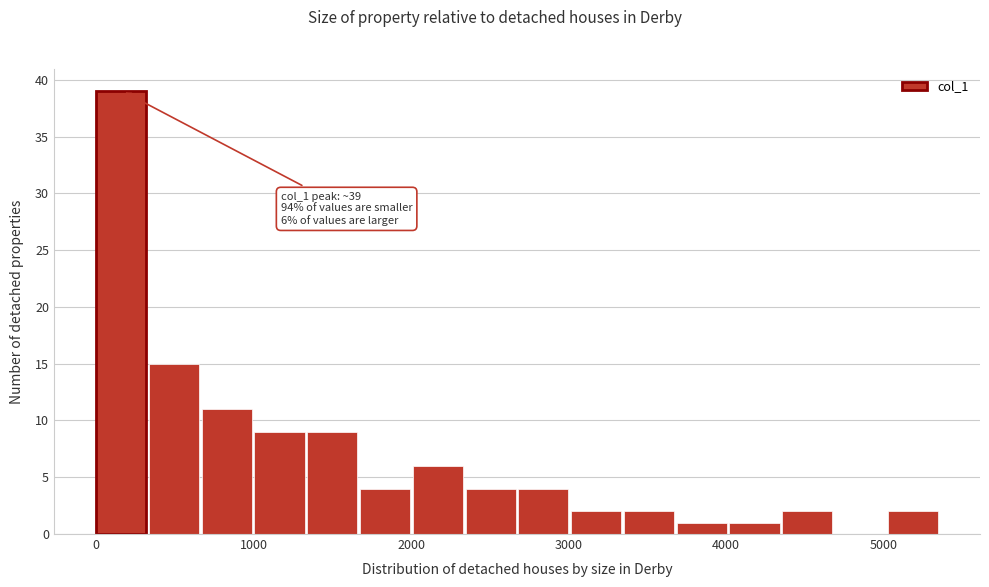

Around what value on the x-axis is the tallest bar? Give the approximate position of its centre, as read against the axis.

200